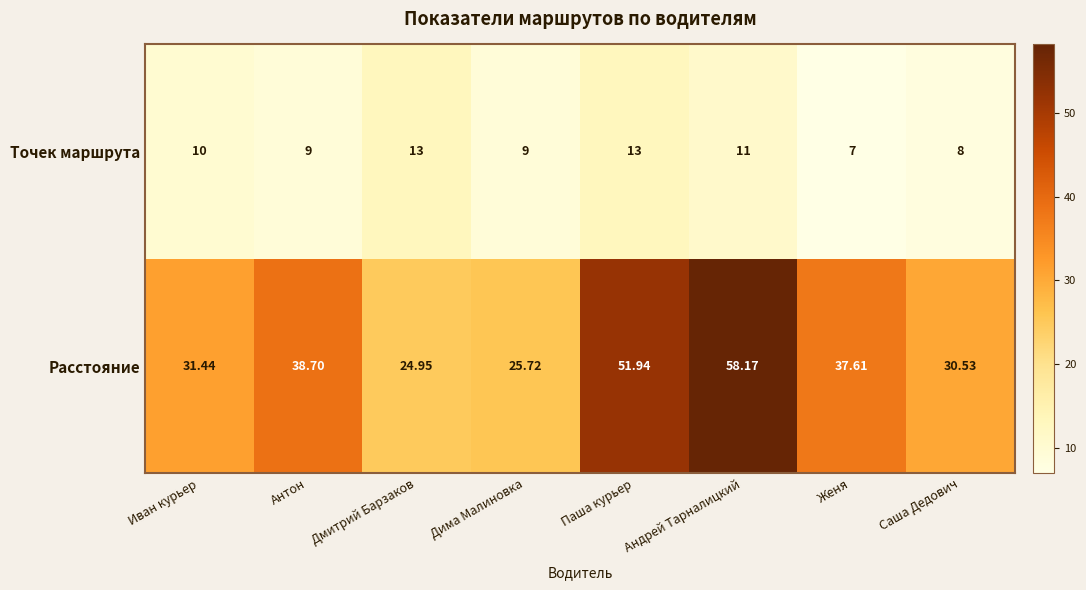

Where does the Расстояние series first go above 37?

Антон